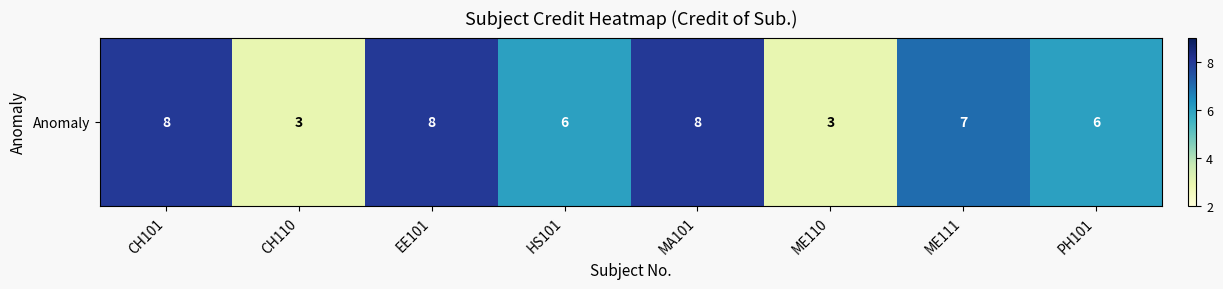

Which has a higher value, MA101 or CH101?

MA101